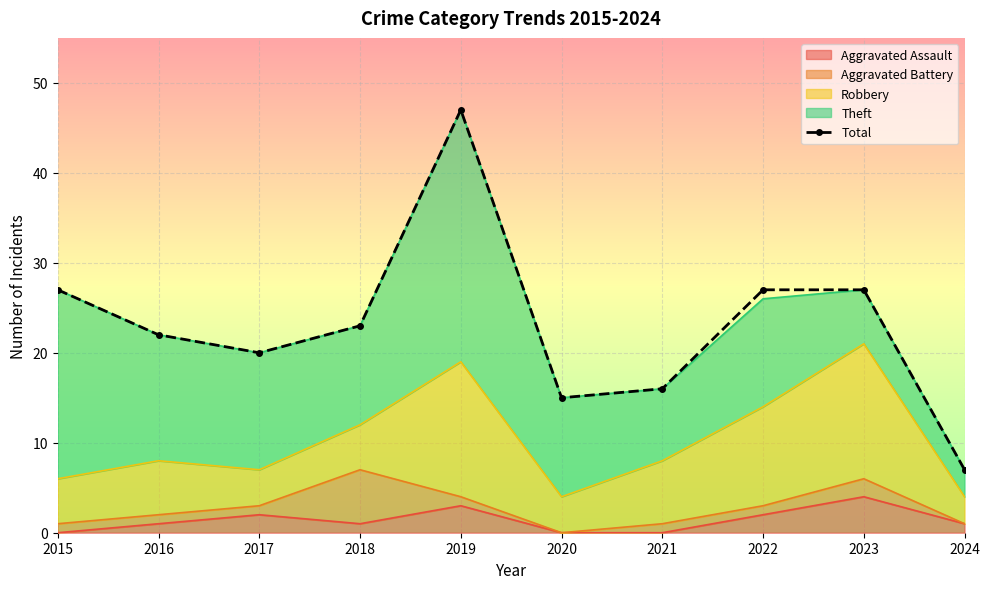

Which category has the lowest value across all series?

2024